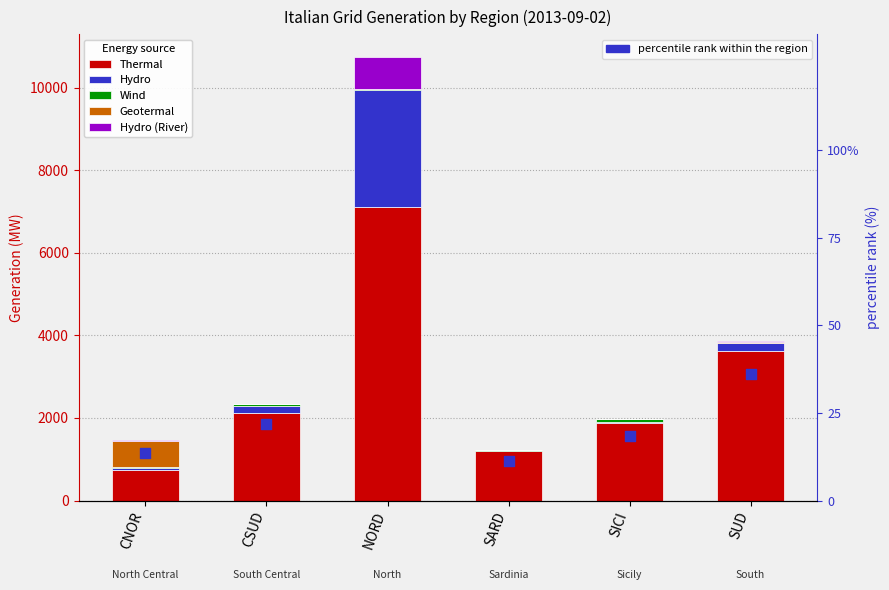

What are all the series names shown in the legend?

Thermal, Hydro, Wind, Geotermal, Hydro (River), percentile rank within the region